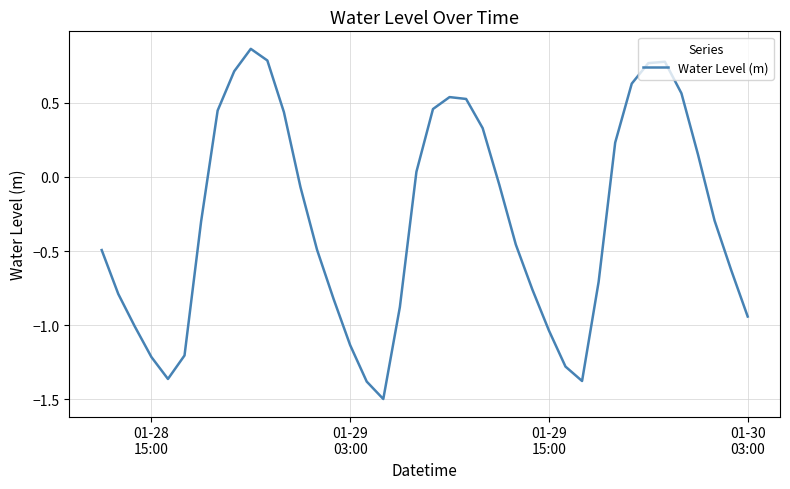

What is the difference between the maximum and minimum values?

2.4